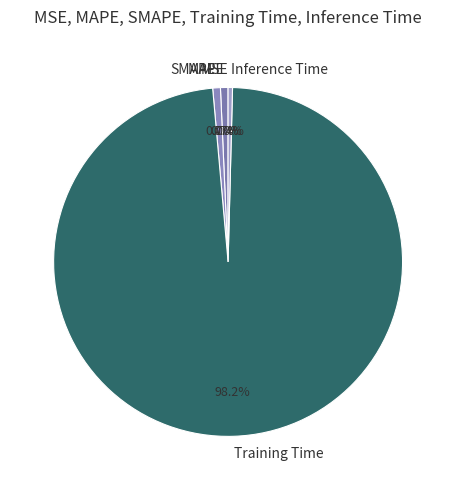

The Inference Time slice represents 13% of the pie. True or false?

False